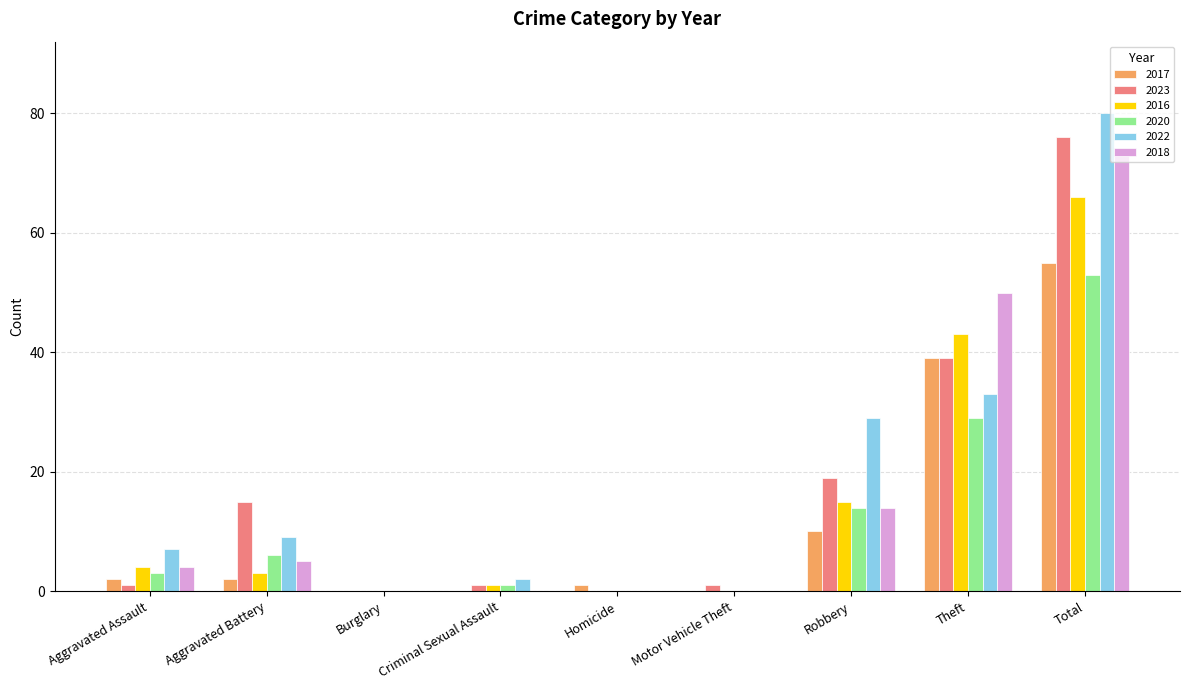

How many groups of bars are there?

9